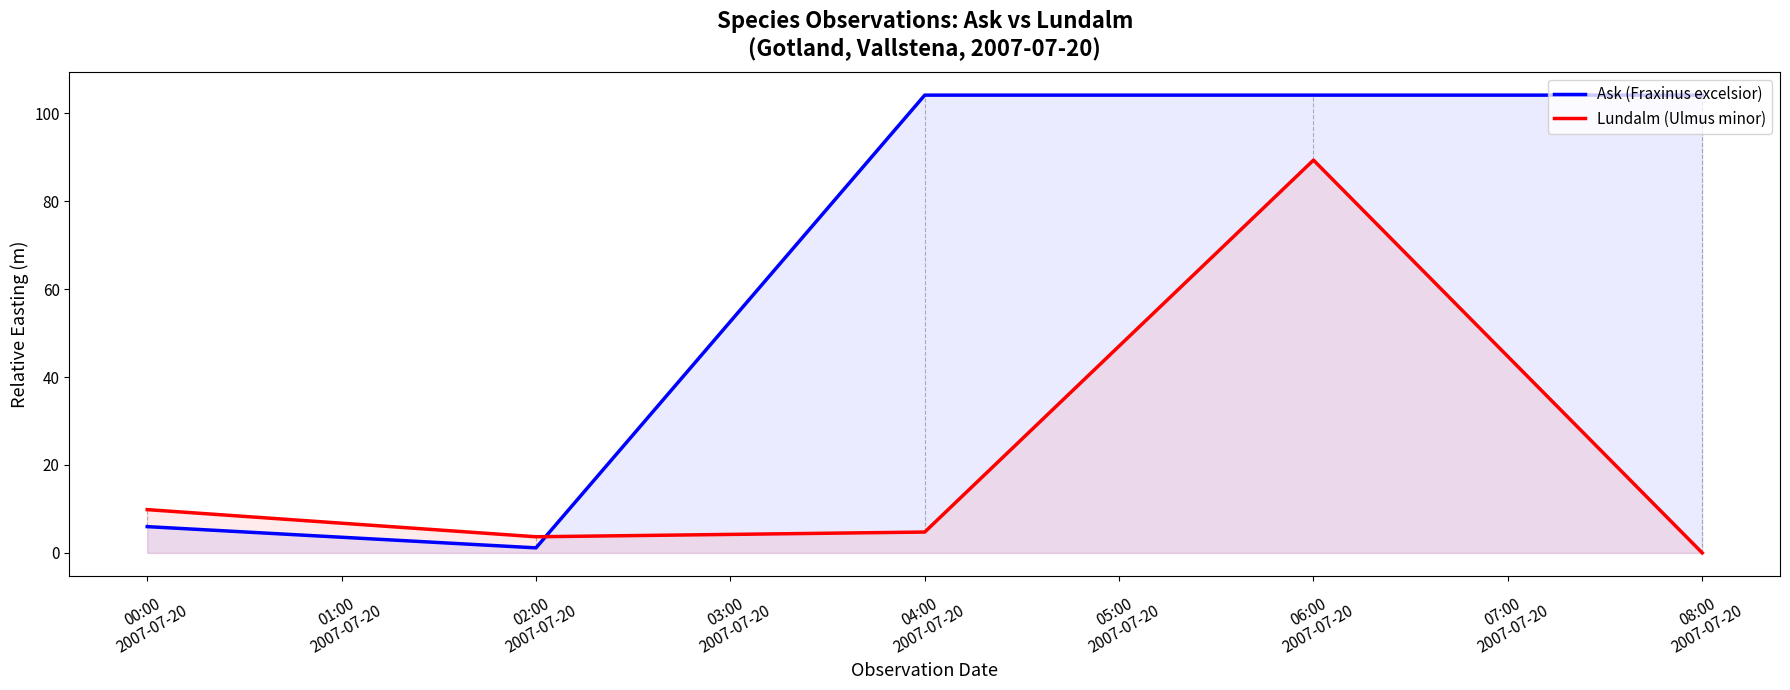

True or false: Ask (Fraxinus excelsior) has more than 2 interior local peaks.

False